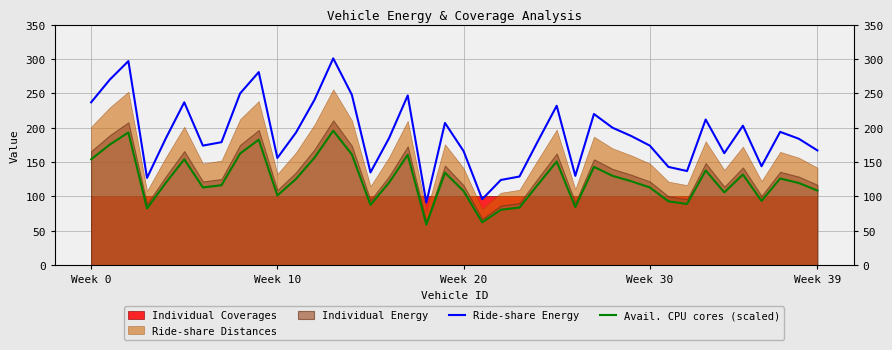

Which series has the largest total across all categories?

Ride-share Energy